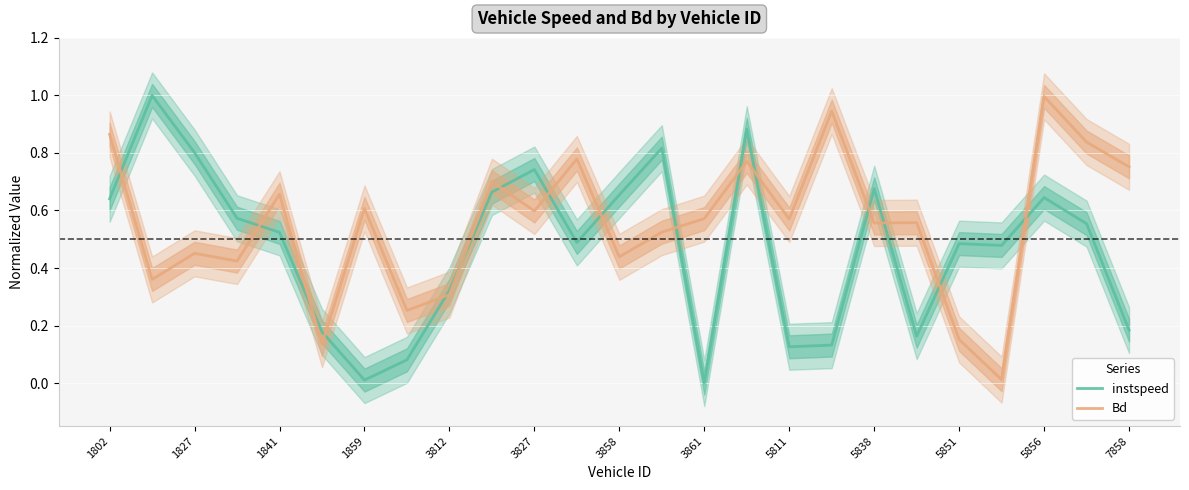

What is the maximum value for Bd?

1.0